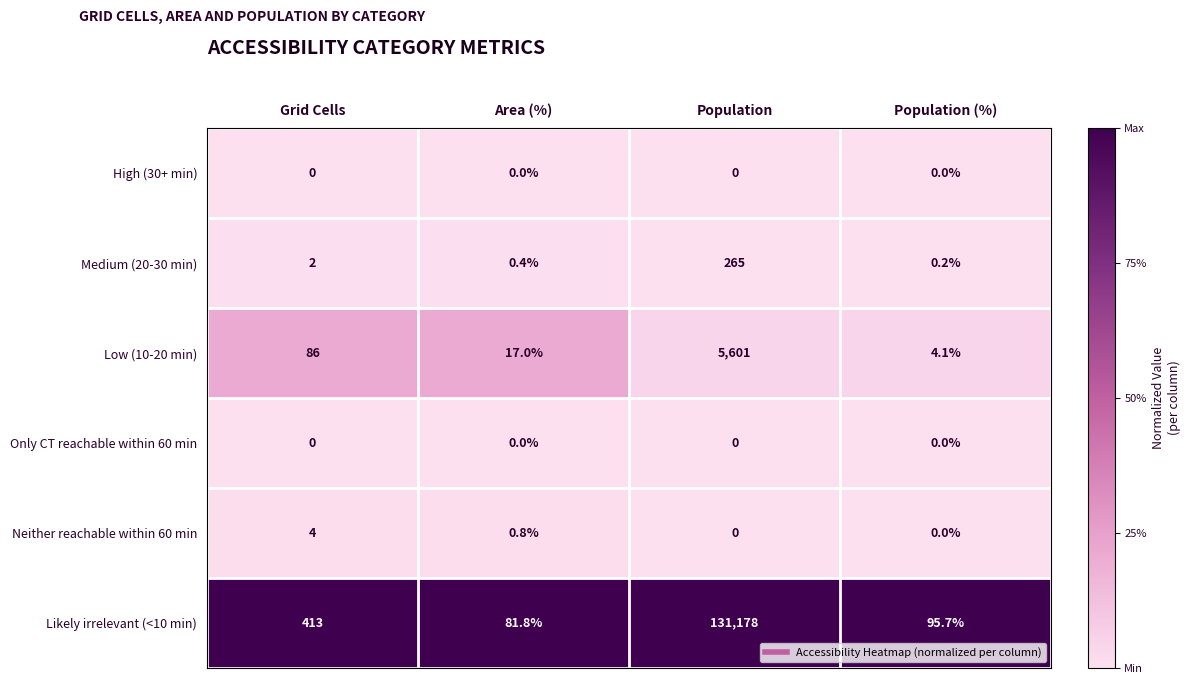

How many series are shown in this chart?

6